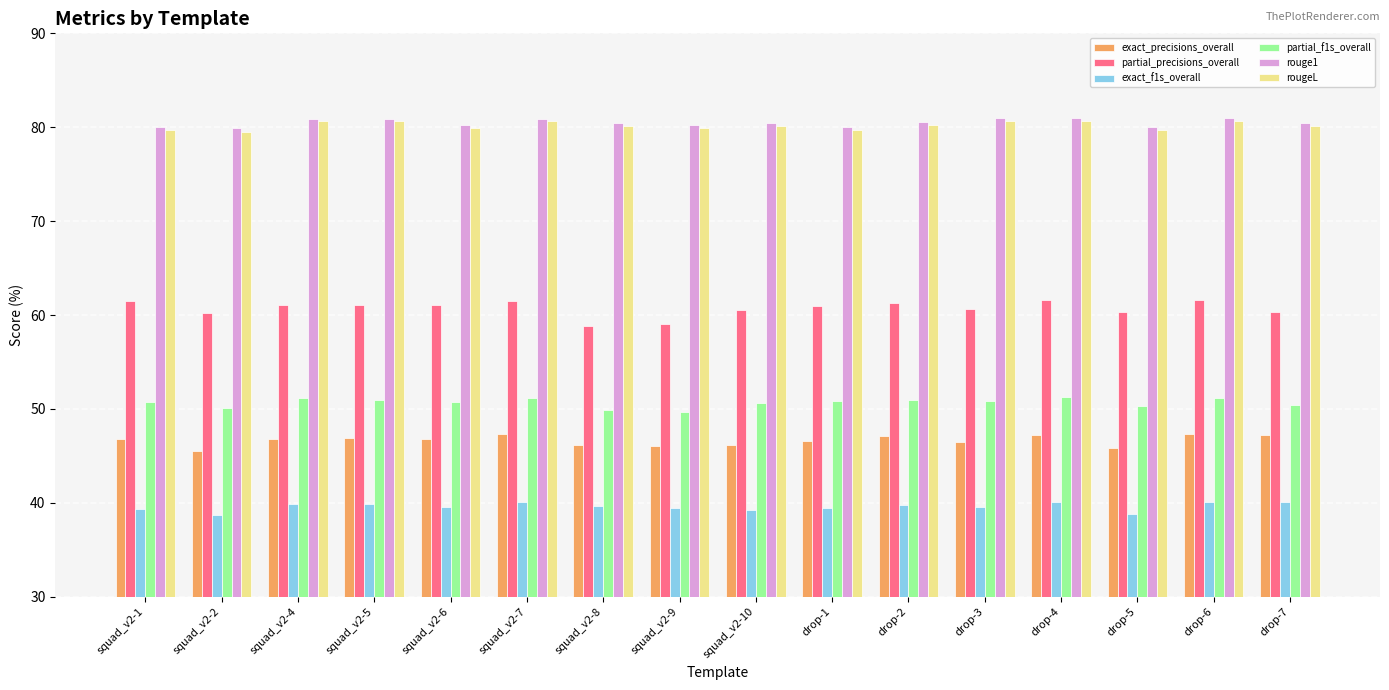

How many groups of bars are there?

16